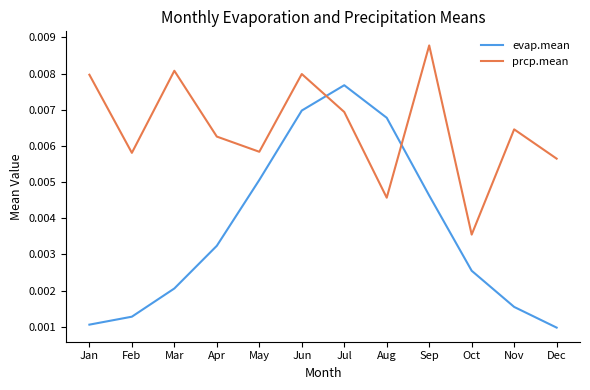

Which series has the largest total across all categories?

prcp.mean